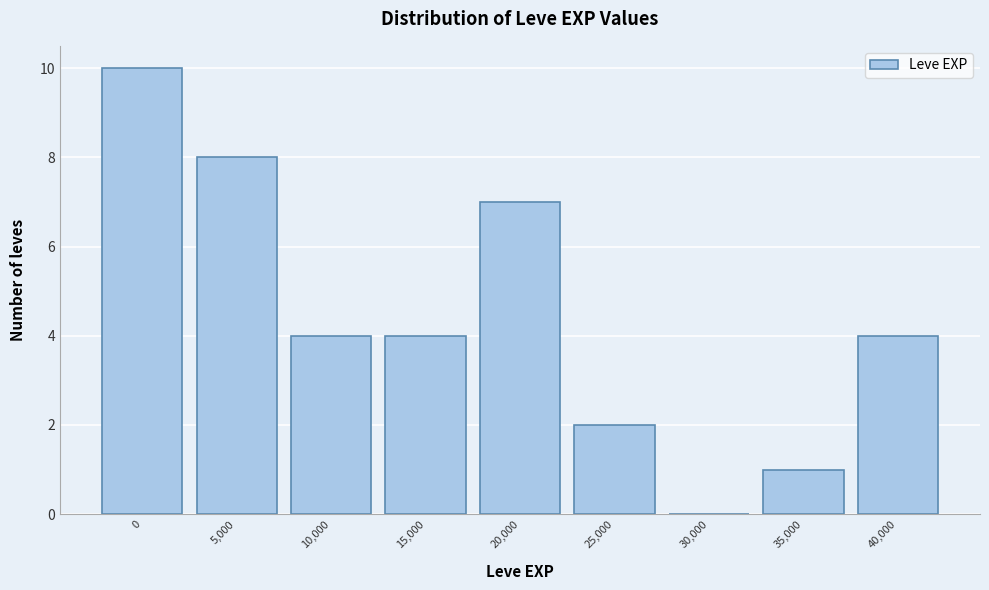

Reading left to right, what are all the values shown in this chart?

0=10	5,000=8	10,000=4	15,000=4	20,000=7	25,000=2	30,000=0	35,000=1	40,000=4